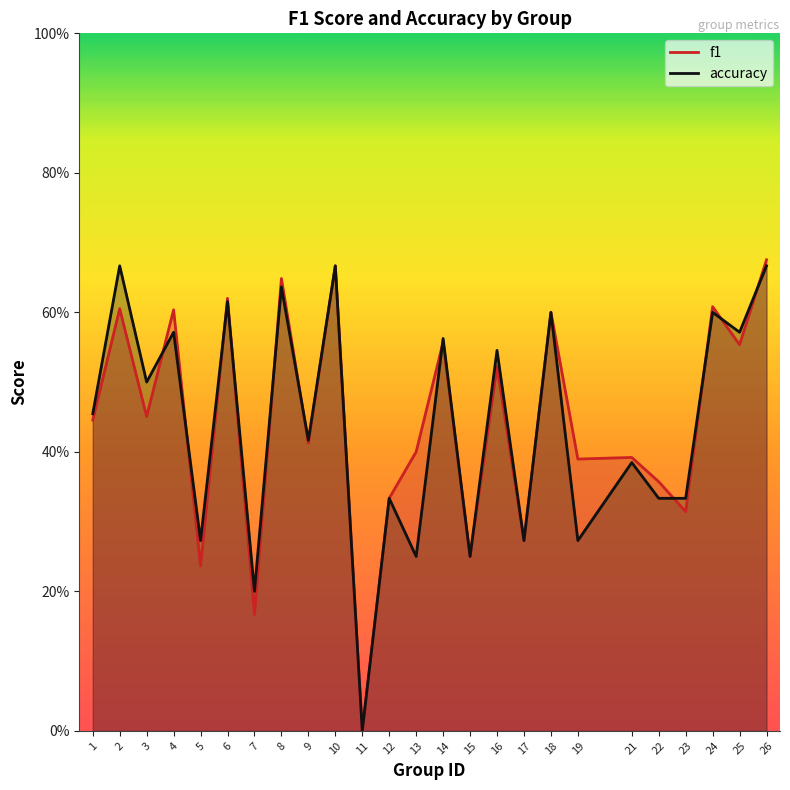

Does the chart display data point markers on the line(s)?

No